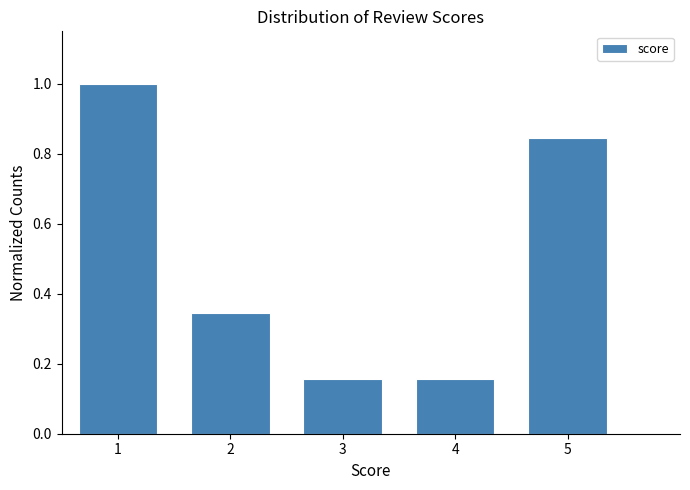

How tall is the bar that spans 0.5 to 1.5 on the x-axis? The values are not printed on the chart, so give them approximately, as read against the axis.

1.00